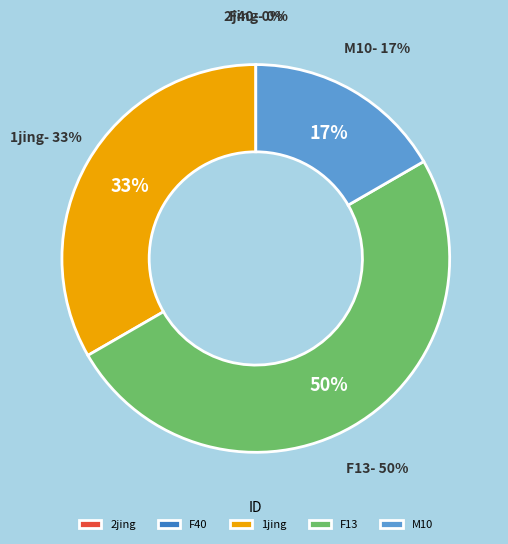

How many slices are in this pie chart?

5